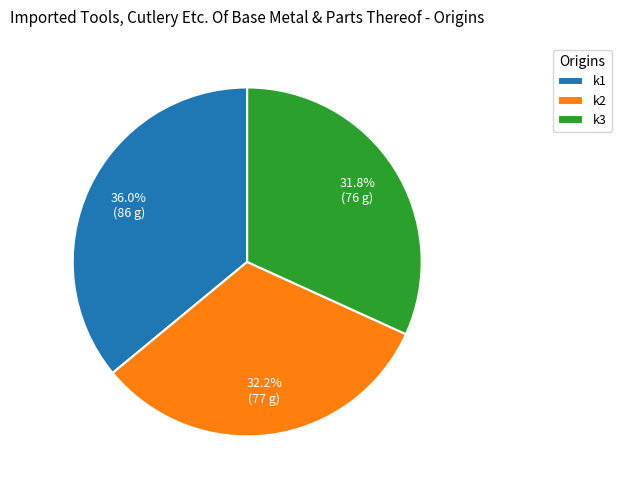

Which category has the biggest portion of the pie?

k1